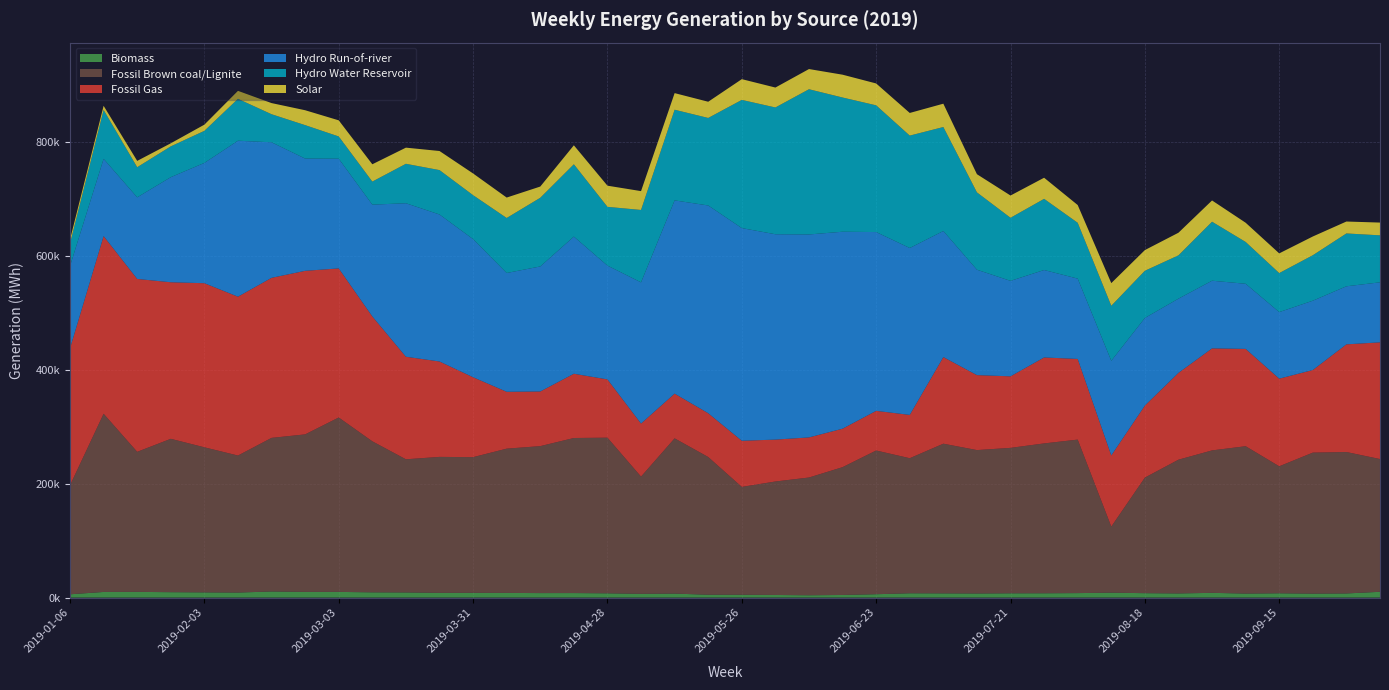

Reading left to right, list all the values displayed in this chart.

Biomass: 5832	9955	10086	9545	9202	8889	10771	10046	10044	9274	9090	8346	8388	8263	7940	7981	7542	6661	7049	5055	5007	4637	4153	4644	5967	7631	7449	7241	7572	7637	7932	8706	7797	7330	8385	7086	7596	6979	7318	10212
Fossil Brown coal/Lignite: 191399	312908	245910	269293	254729	240581	269712	276567	306211	265193	233788	238751	238263	253298	258063	272265	273297	205850	272615	241861	189415	199259	206735	224415	252361	237140	262820	251807	255371	263128	269507	116033	202964	234850	250106	258764	222999	247633	248347	233095
Fossil Gas: 240436	311878	303537	274875	288114	278909	281011	287174	261768	219227	180044	167503	140258	99846	95944	112802	102305	93102	78489	76842	81006	73524	70399	67544	69615	76024	152054	131614	125587	150899	141612	124904	126422	152409	179112	170856	153853	145005	189030	204914
Hydro Run-of-river: 144643	135662	143291	184539	211224	273863	237985	197102	192646	196289	269548	258112	242556	208575	219538	240846	199836	247938	339311	364790	373388	360595	356366	345834	313905	293079	221371	185089	167650	153546	141088	166179	153841	130351	118826	114346	116872	121719	101941	105390
Hydro Water Reservoir: 39417	85842	52886	54081	56289	73510	49265	58712	39040	40493	69236	77930	77144	96579	120557	126955	103140	127109	159185	153636	225082	222592	254959	235654	222508	197340	182578	135755	110730	124932	97999	96583	82858	76017	103570	73424	68505	79810	92787	82490
Solar: 7082	7292	11096	5394	10884	14039	19574	26160	28312	30405	28359	33525	38121	35872	19707	33346	37173	33084	29166	28489	36435	34991	35464	40076	38421	39766	40983	31943	39095	37101	31190	39804	36328	39723	37343	33756	34586	32937	20931	22410